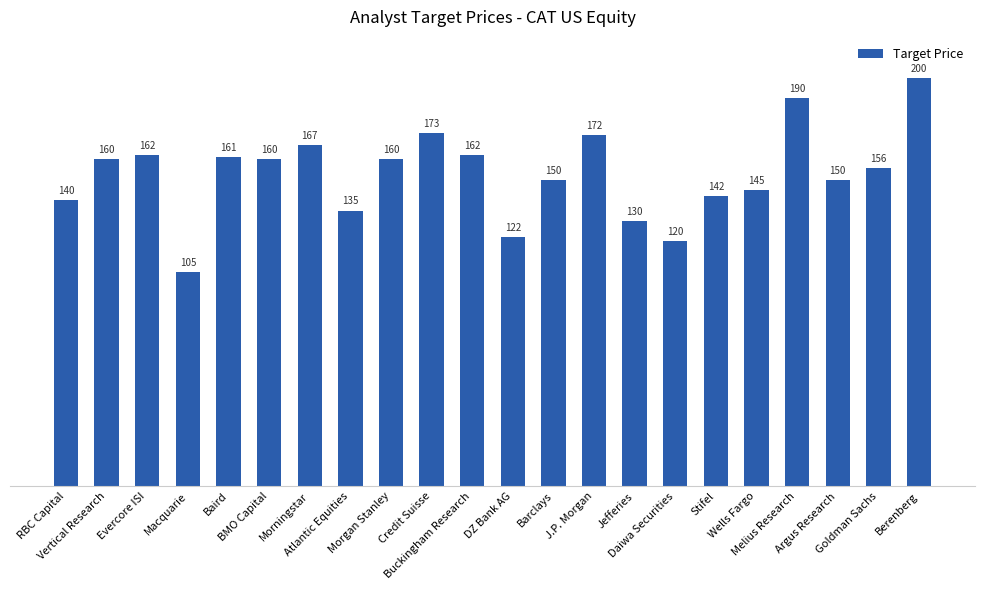

What is the value of the 15th bar from the left?

130